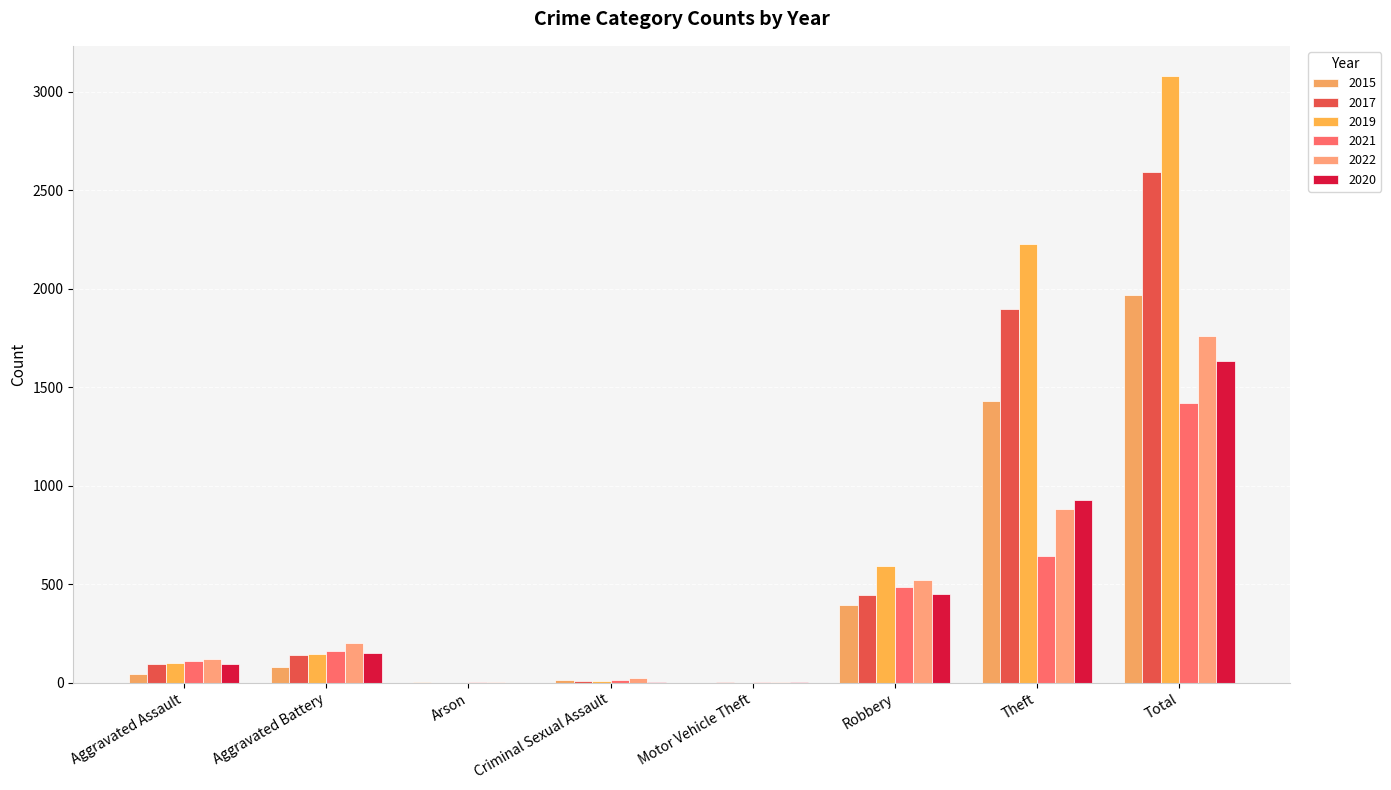

How many groups of bars are there?

8